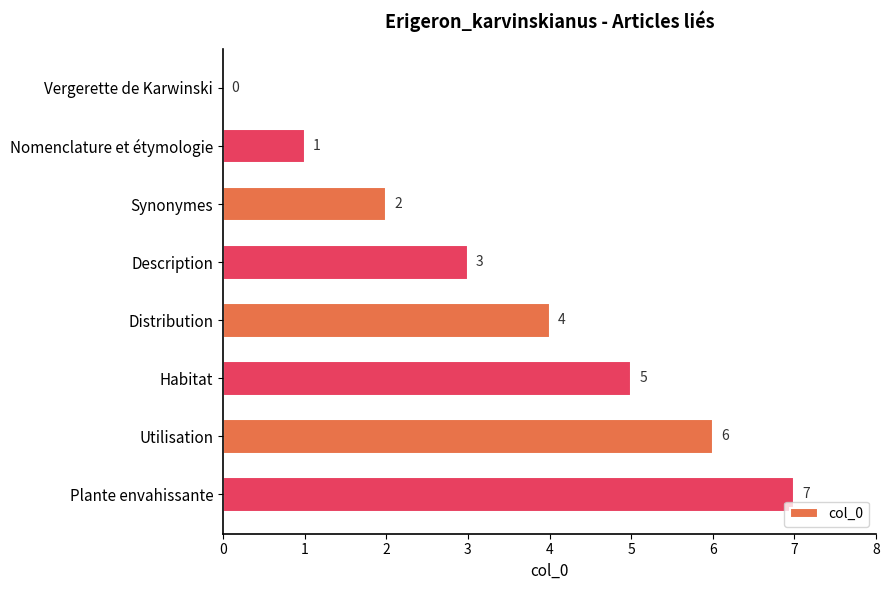

How many distinct data groups are displayed?

1